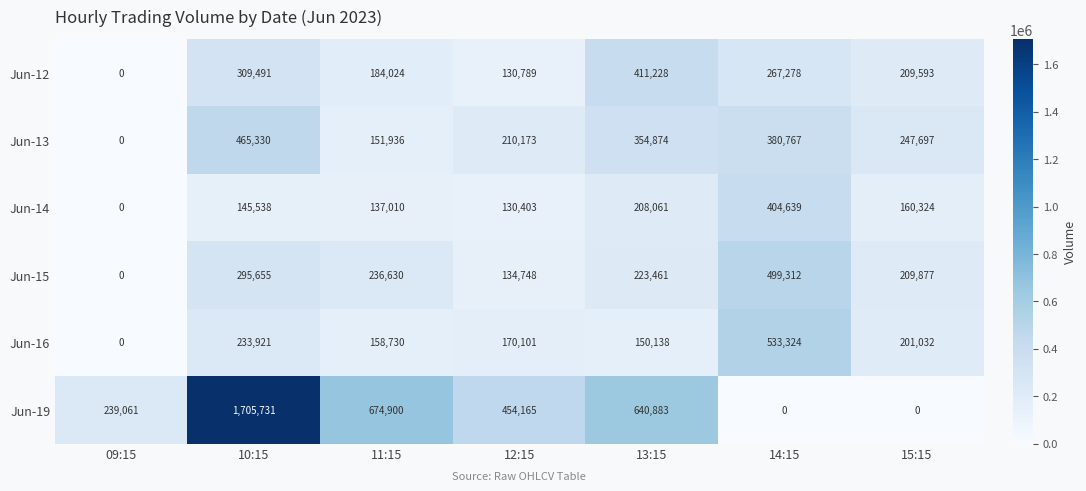

What is the sum of all Jun-16 values?

1447246